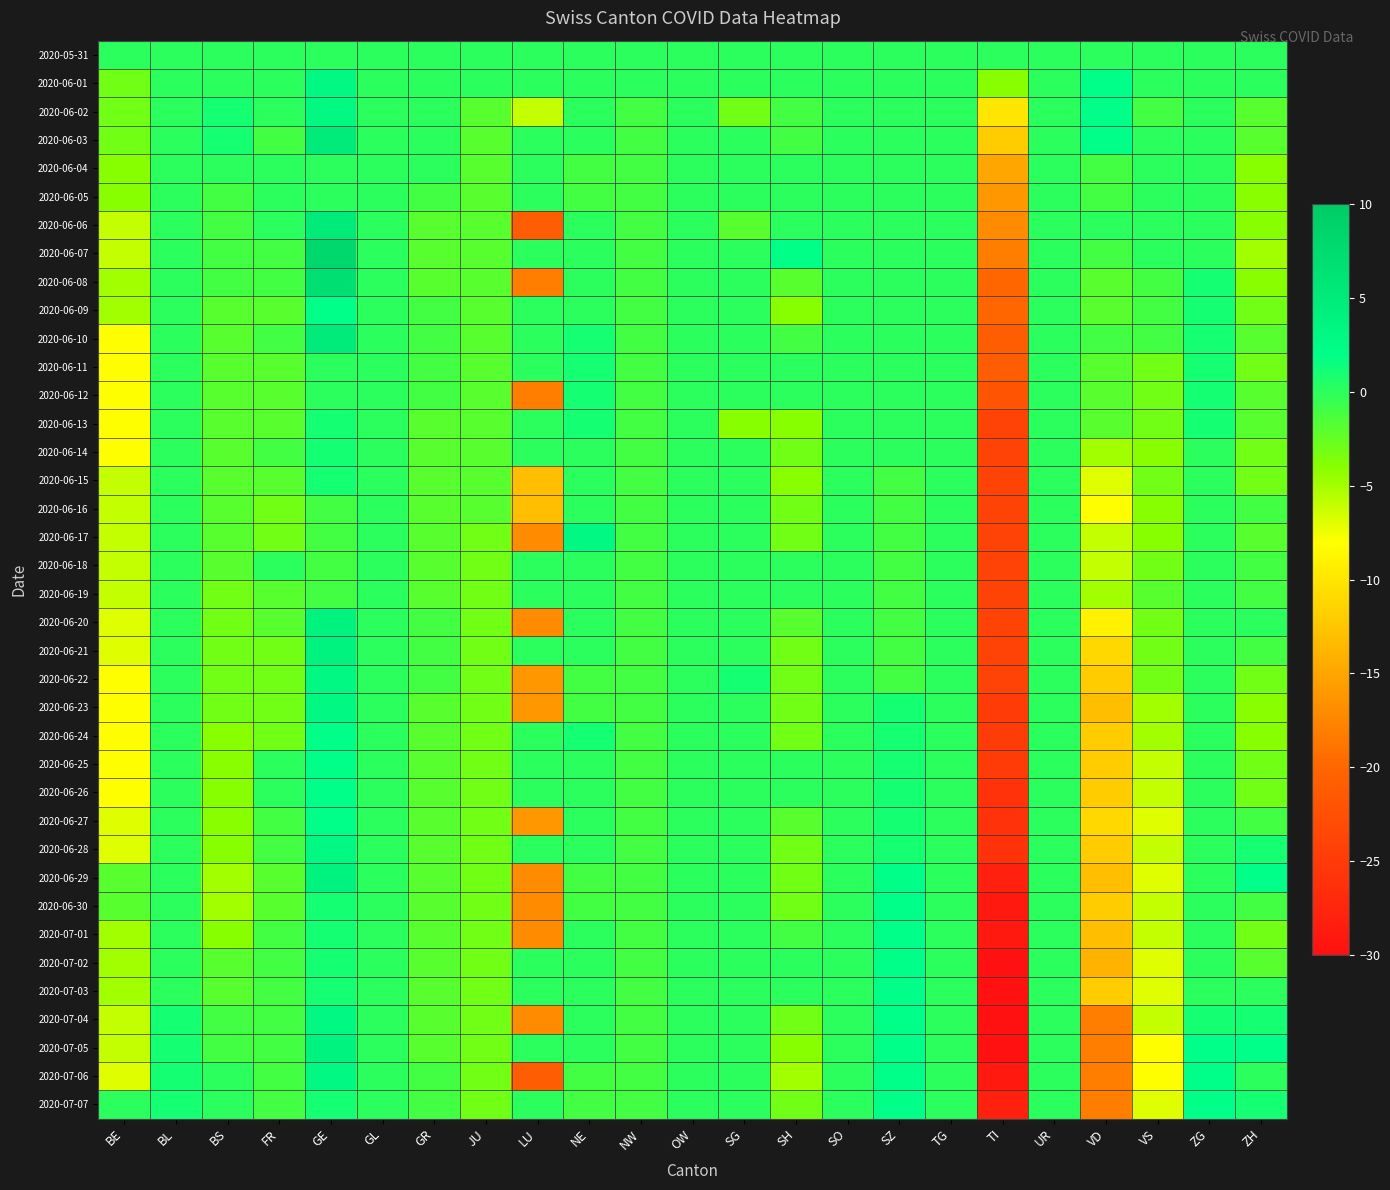

Which series has the largest total across all categories?

2020-05-31